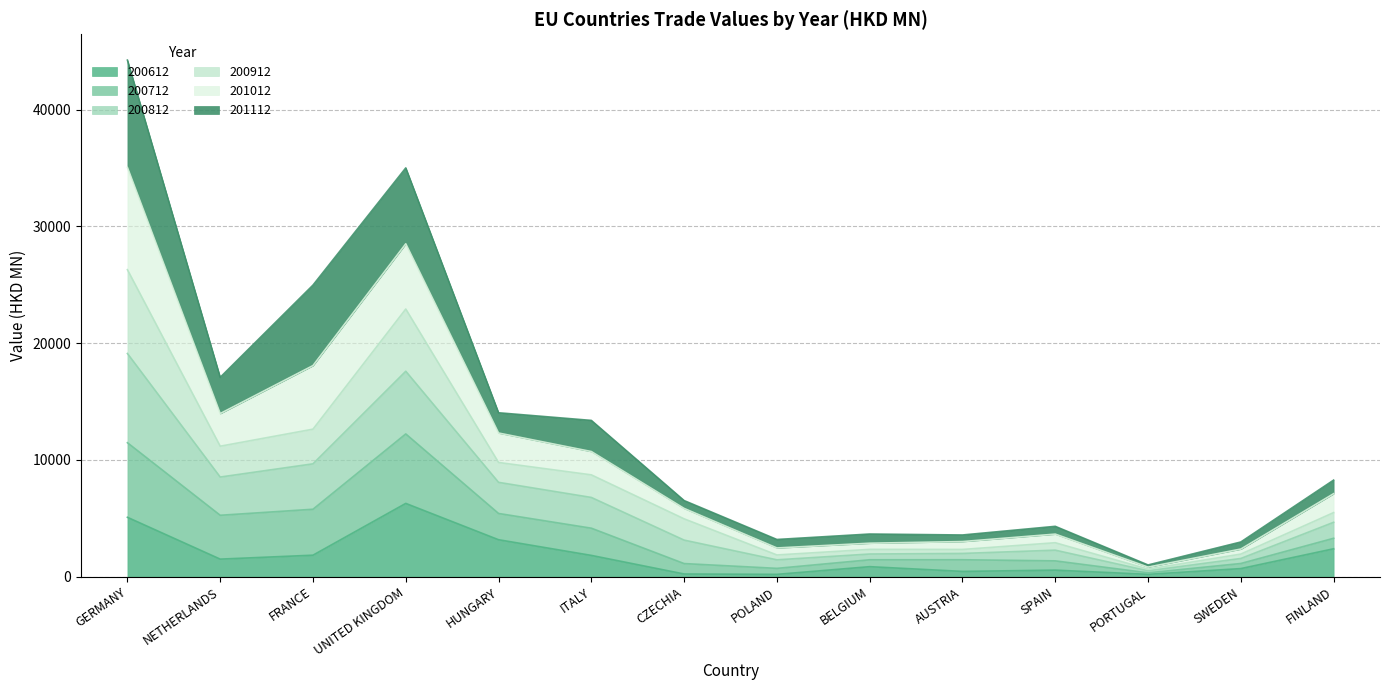

Which category has the highest value in the 200612 series?

UNITED KINGDOM